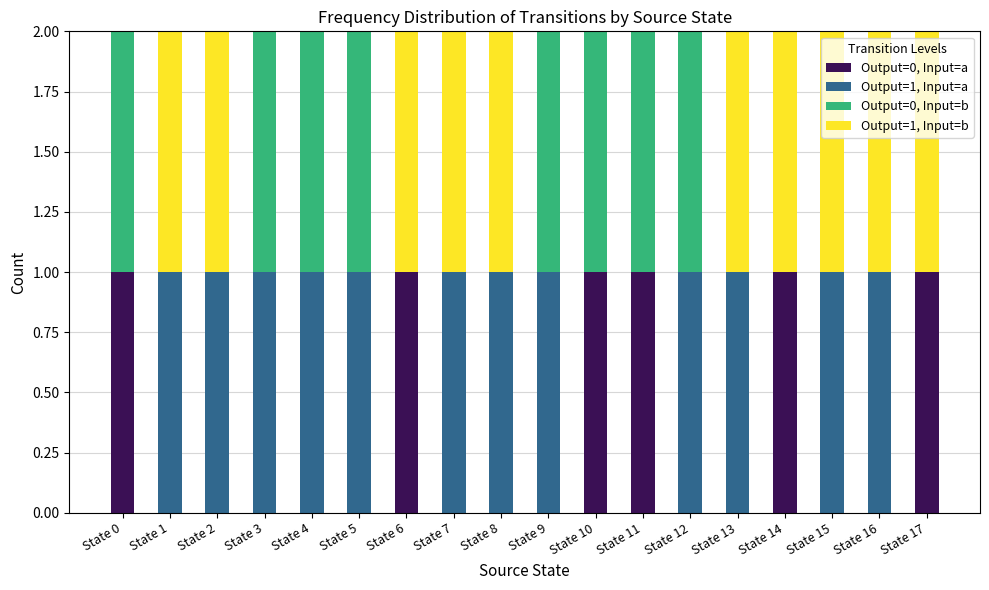

How many distinct data groups are displayed?

4